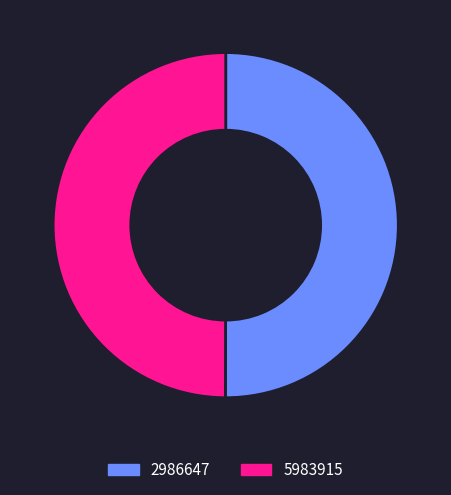

Is the sum of 5983915 and 2986647 greater than half?

Yes